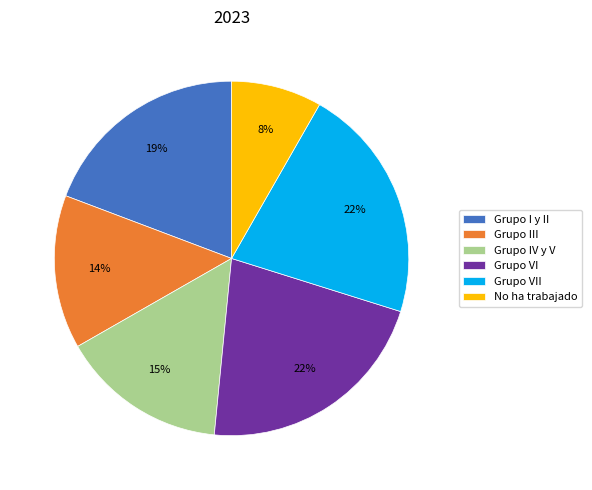

The Grupo VII slice represents 9% of the pie. True or false?

False